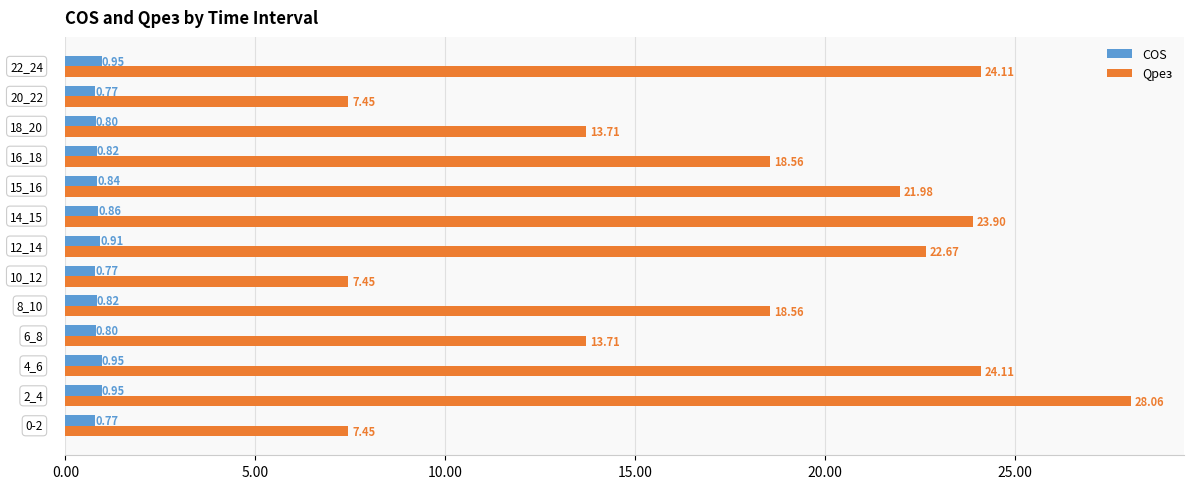

At how many categories does at least one series exceed 10?

10